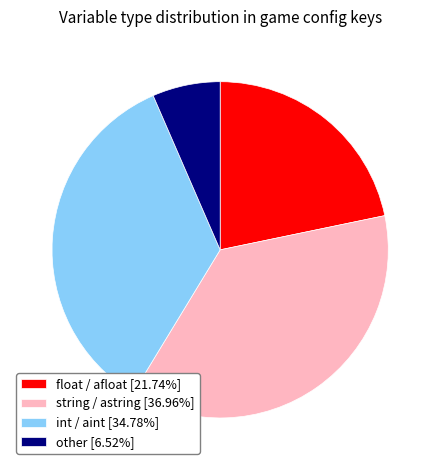

What is the ratio of the value at float / afloat [21.74%] to the value at other [6.52%]?

3.3